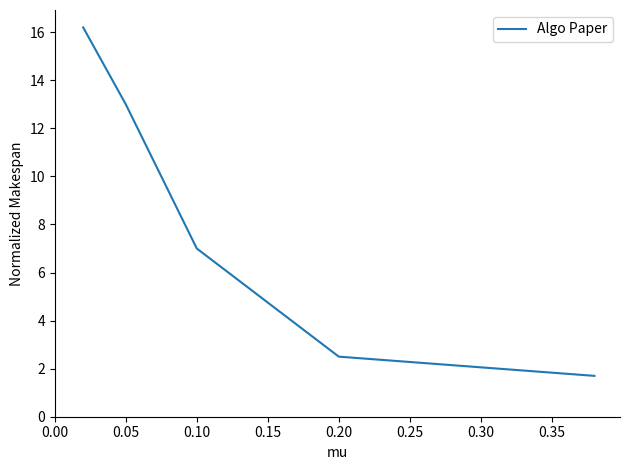

What is the minimum value shown in the chart?

1.7